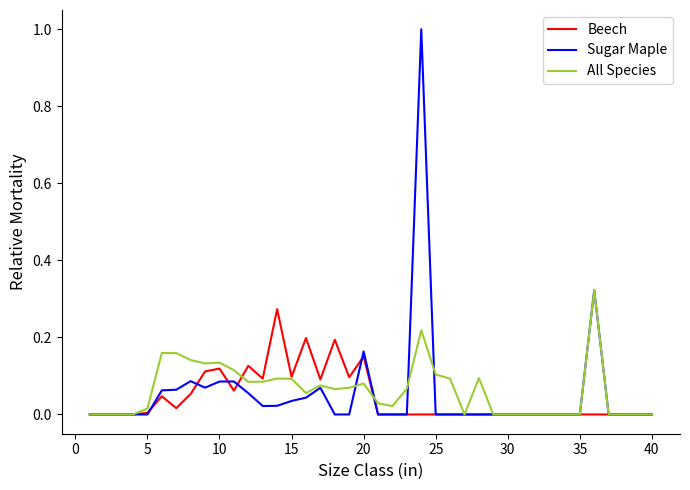

Rank the series by their maximum value, from lowest to highest.

Beech, All Species, Sugar Maple